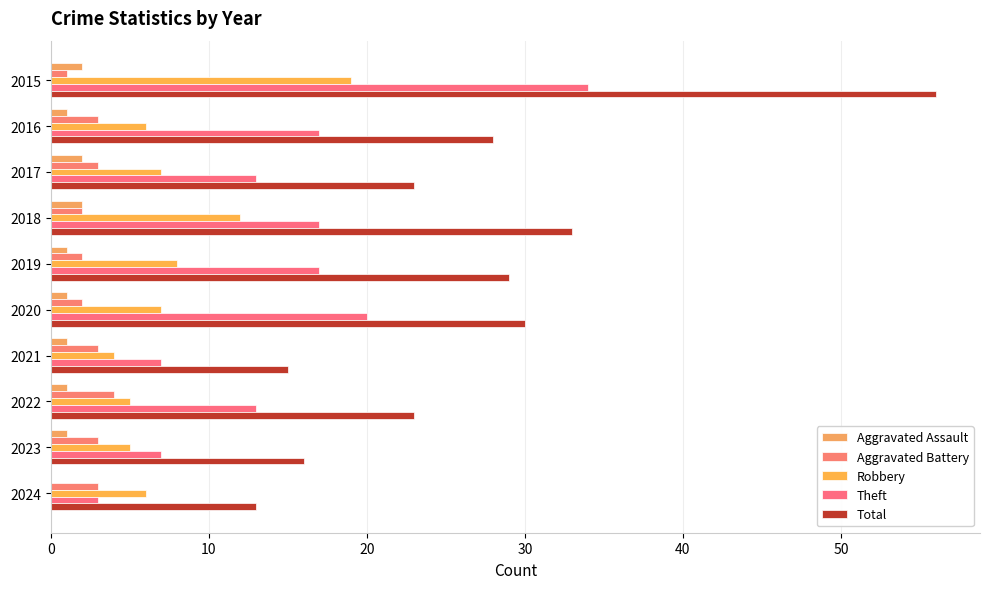

How many categories are shown in the chart?

10